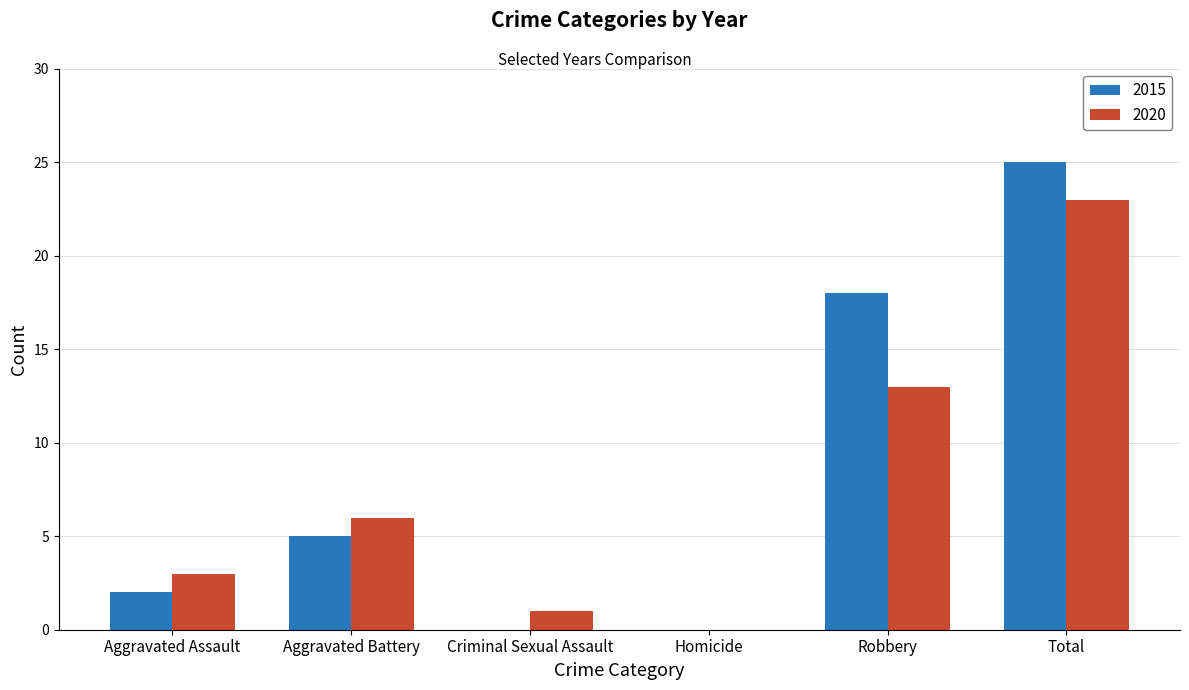

How many distinct data groups are displayed?

2